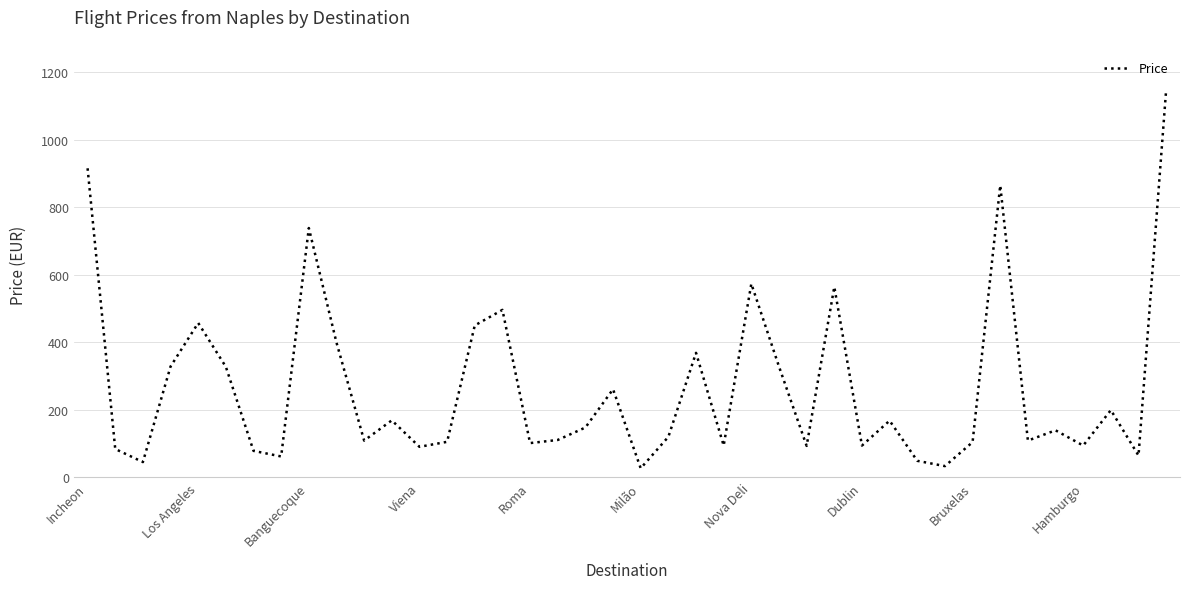

True or false: the data has more than 0 interior local peaks.

True